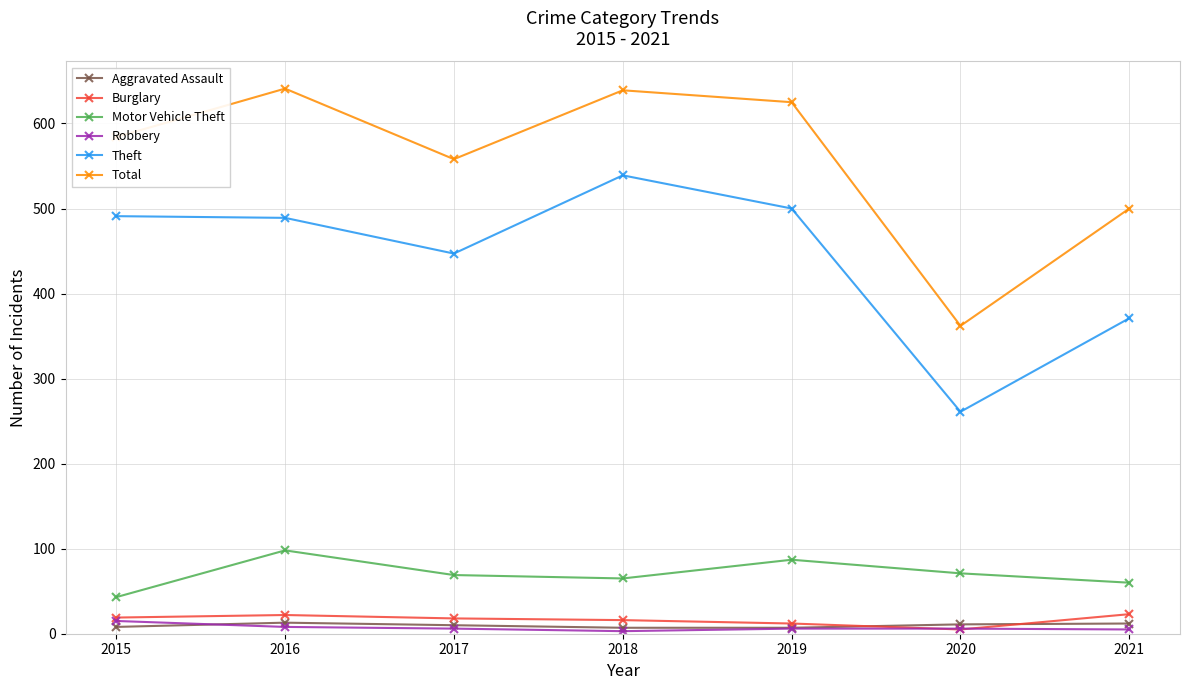

Which series has the largest total across all categories?

Total